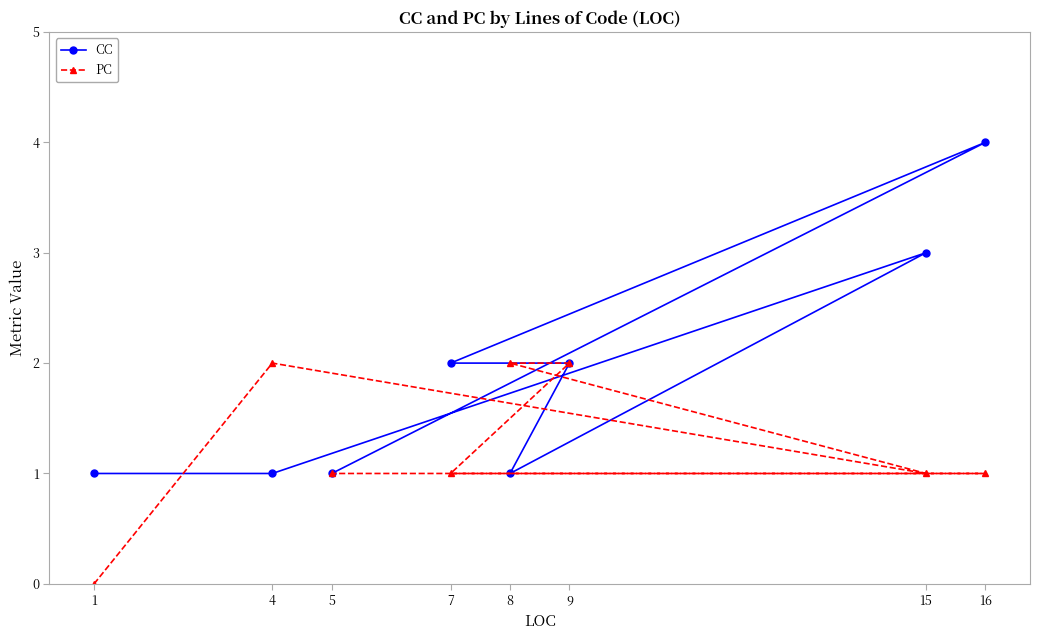

What are all the series names shown in the legend?

CC, PC